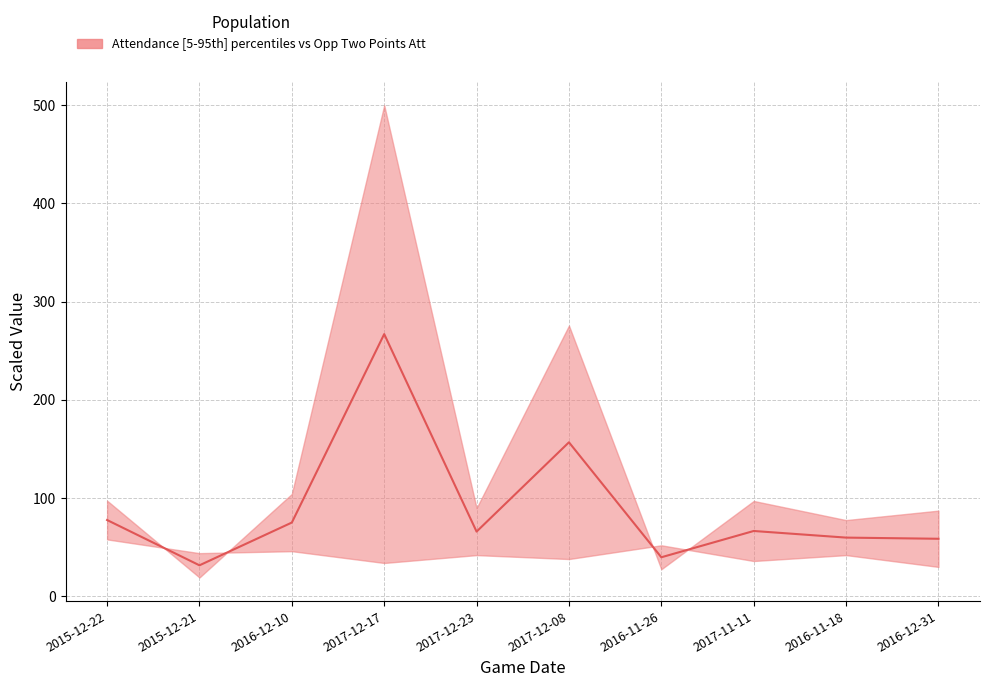

What is the label of the 4th point from the left?

2017-12-17